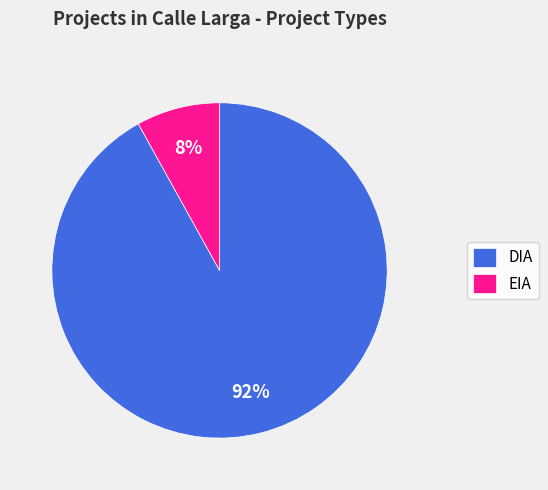

How many segments does this pie chart have?

2